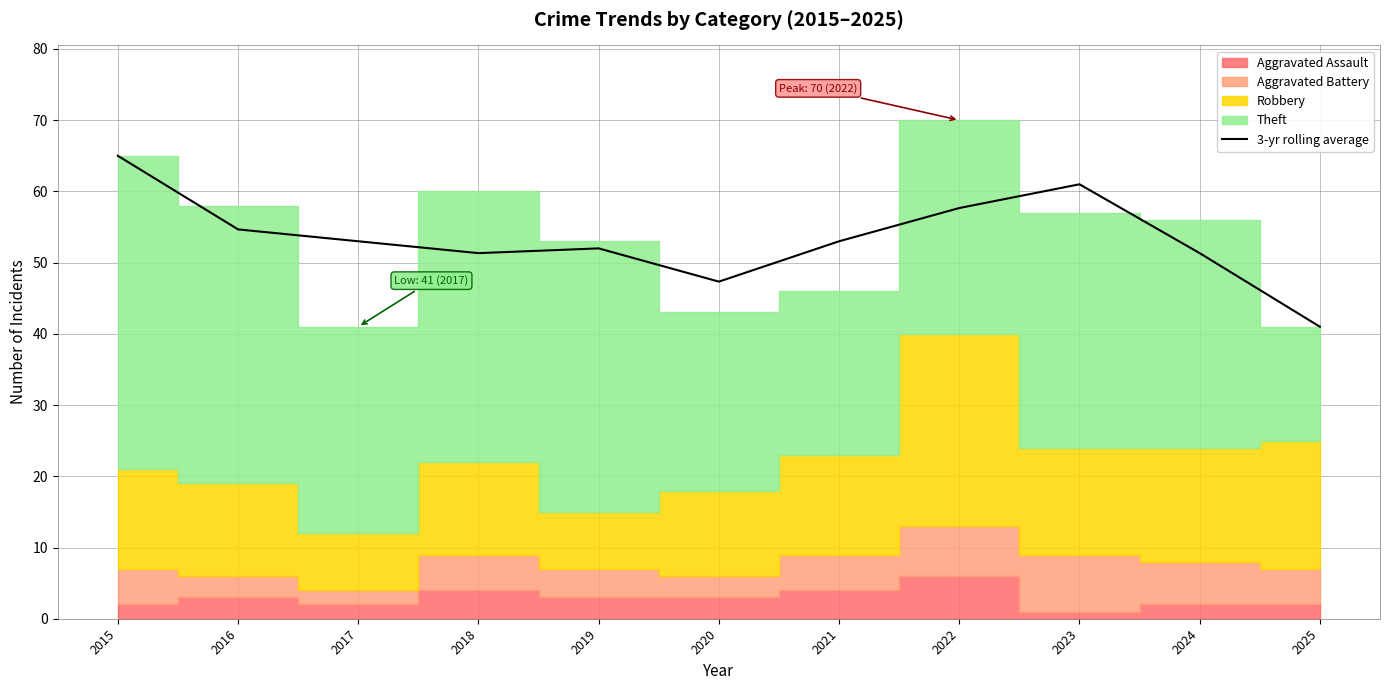

How many values are below 53?

5